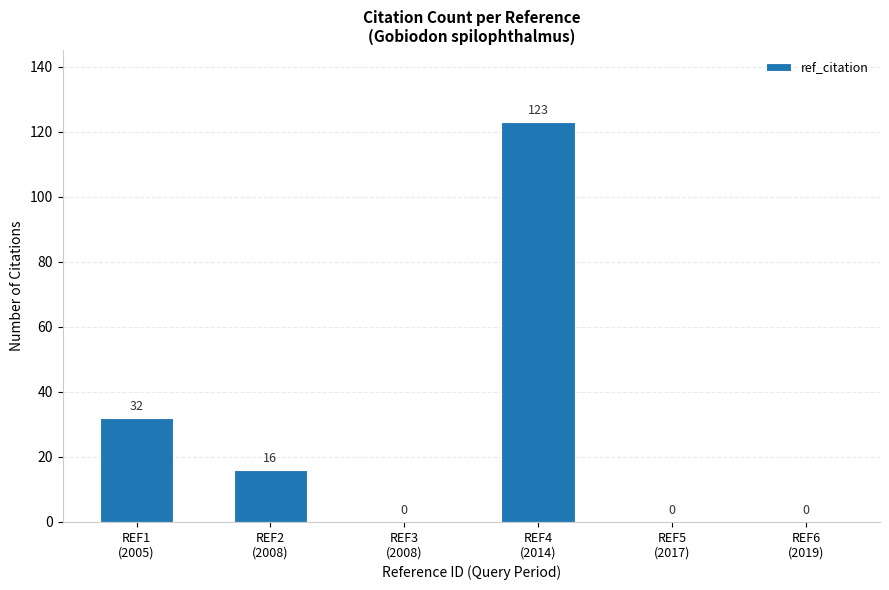

What is the difference between the values at REF5
(2017) and REF1
(2005)?

32